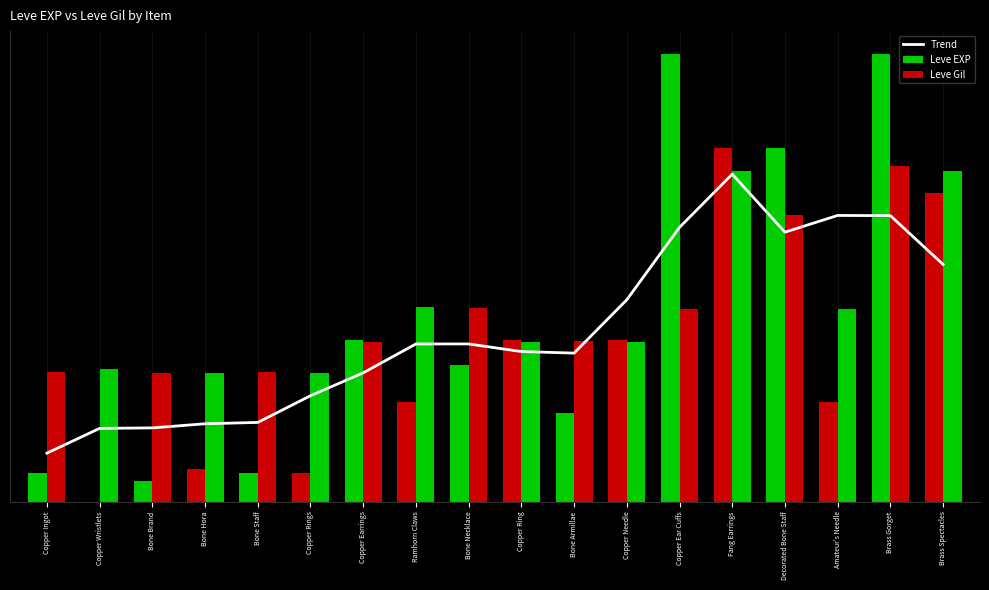

At which label does Leve EXP reach its minimum?

Copper Wristlets